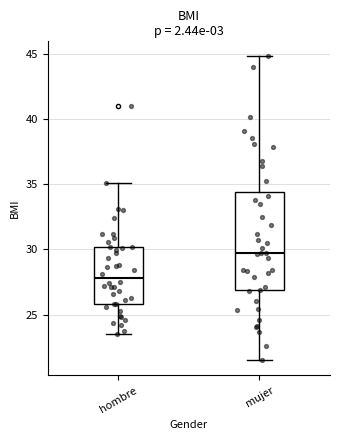

Which box is the tallest, from its lower edge to its upper edge?

mujer